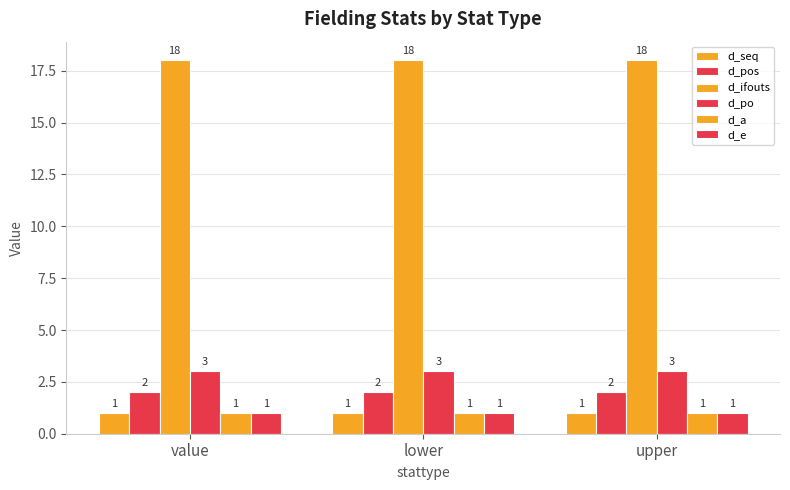

Count the number of data series in this chart.

6